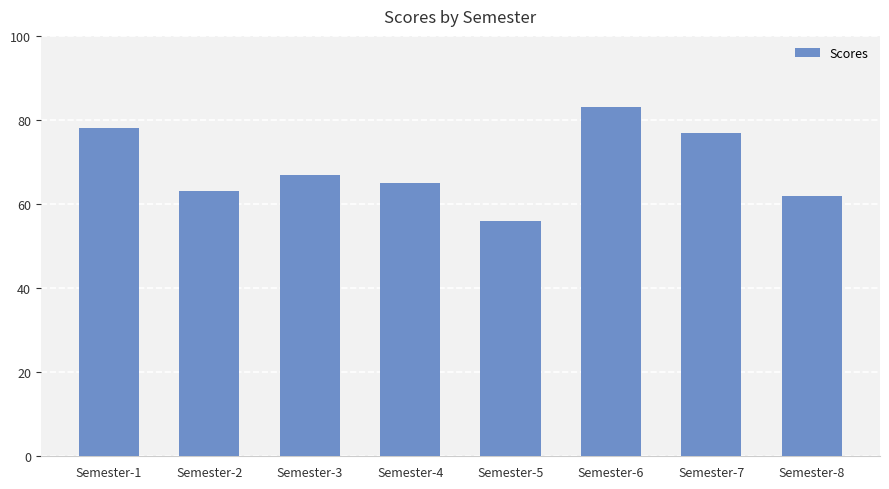

Rank the categories by value from highest to lowest.

Semester-6, Semester-1, Semester-7, Semester-3, Semester-4, Semester-2, Semester-8, Semester-5